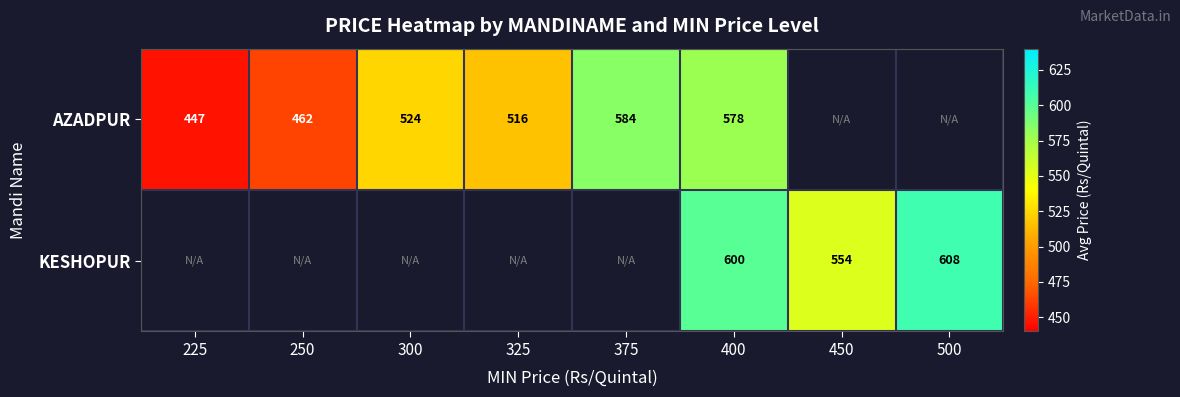

At how many categories does at least one series exceed 468?

6